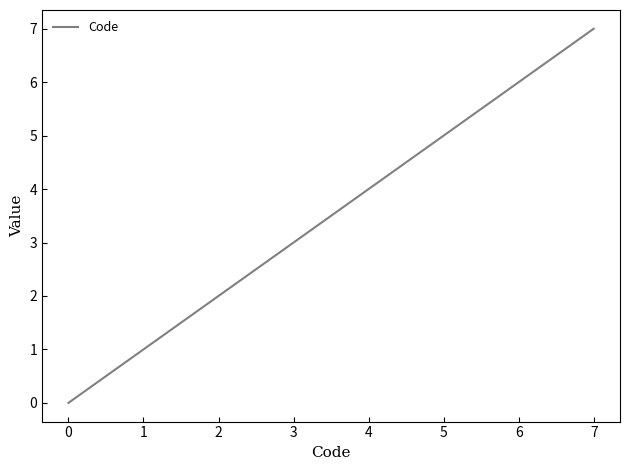

The chart shows a value of 0 at 0. True or false?

True